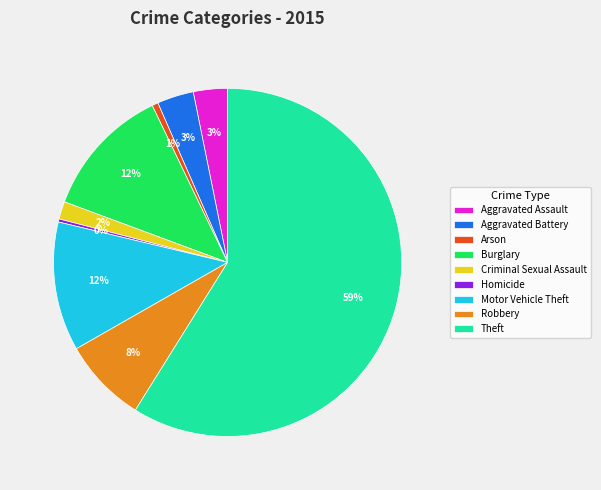

Between Motor Vehicle Theft and Aggravated Assault, which is larger?

Motor Vehicle Theft